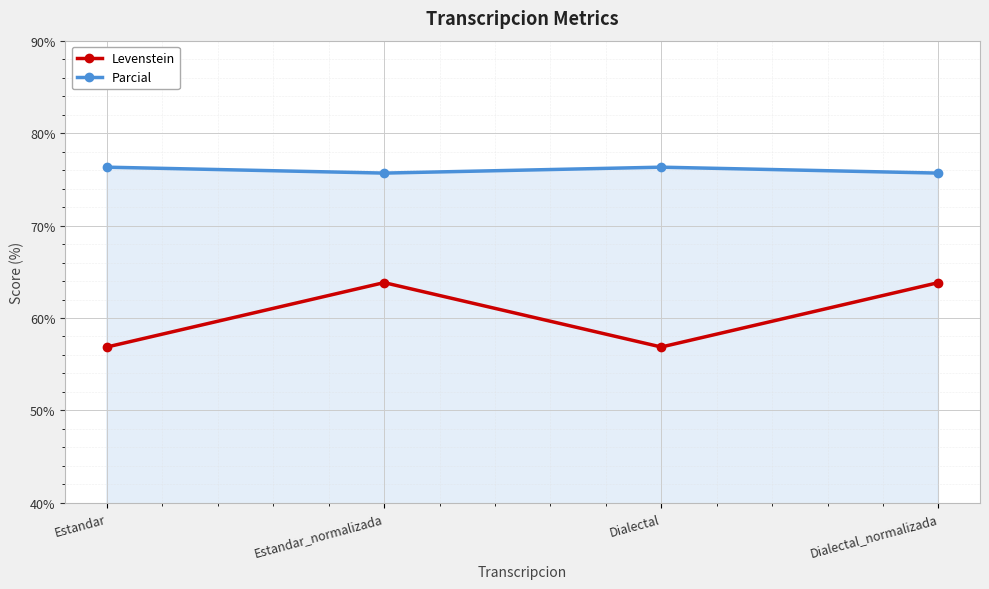

What value does the Levenstein series have at Estandar?

56.9